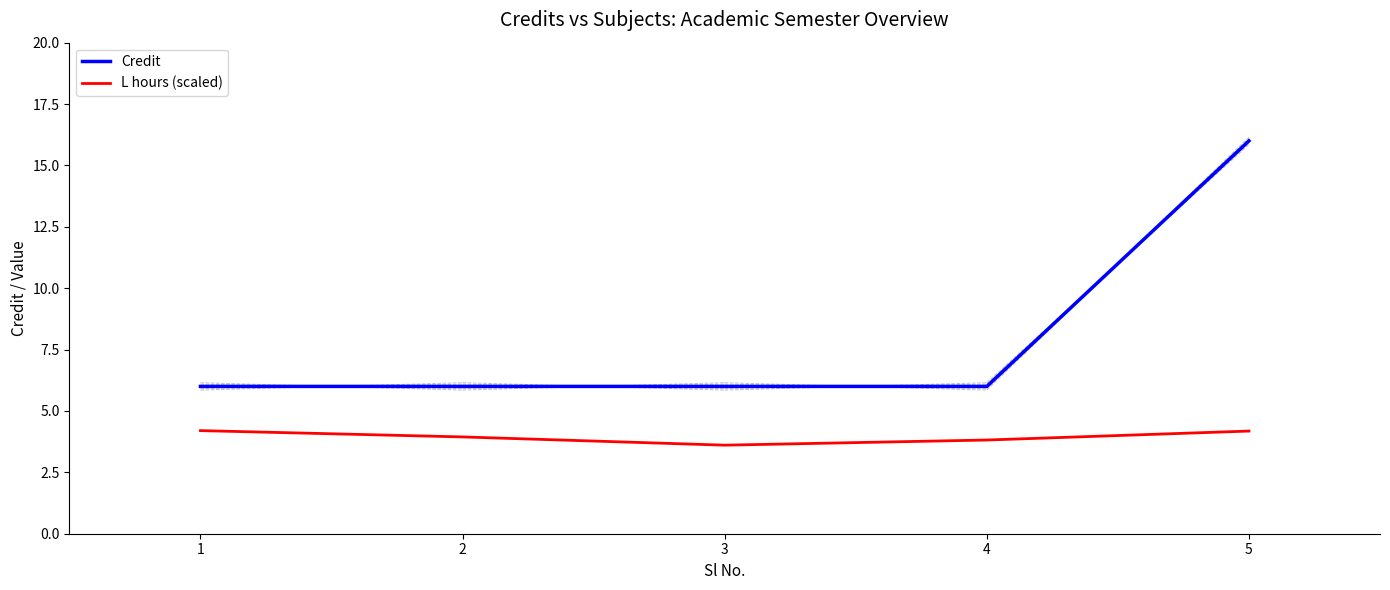

Reading left to right, what are all the values shown in this chart?

Credit: 1=6.0	2=6.0	3=6.0	4=6.0	5=16.0
L hours (scaled): 1=4.2	2=3.9	3=3.6	4=3.8	5=4.2